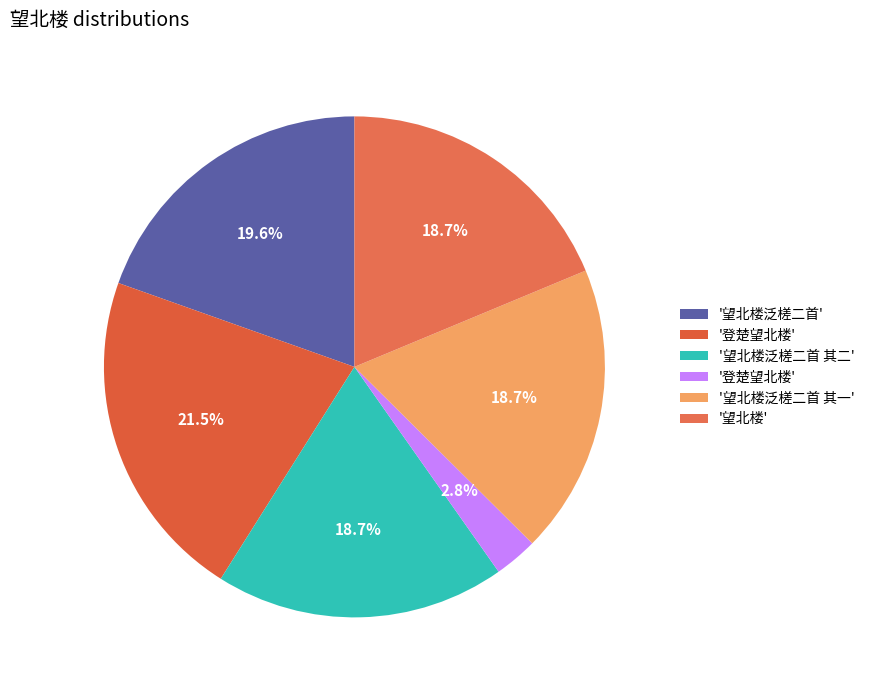

How many slices are in this pie chart?

6